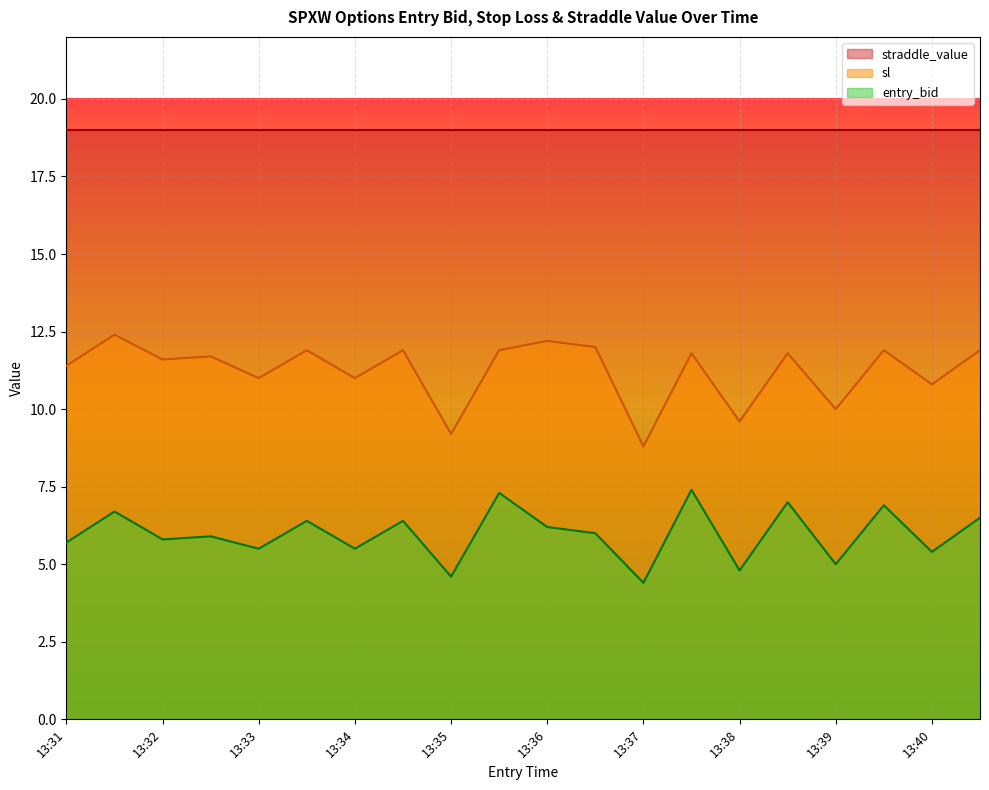

What is the value of the entry_bid point at the 1st from the left?

5.7